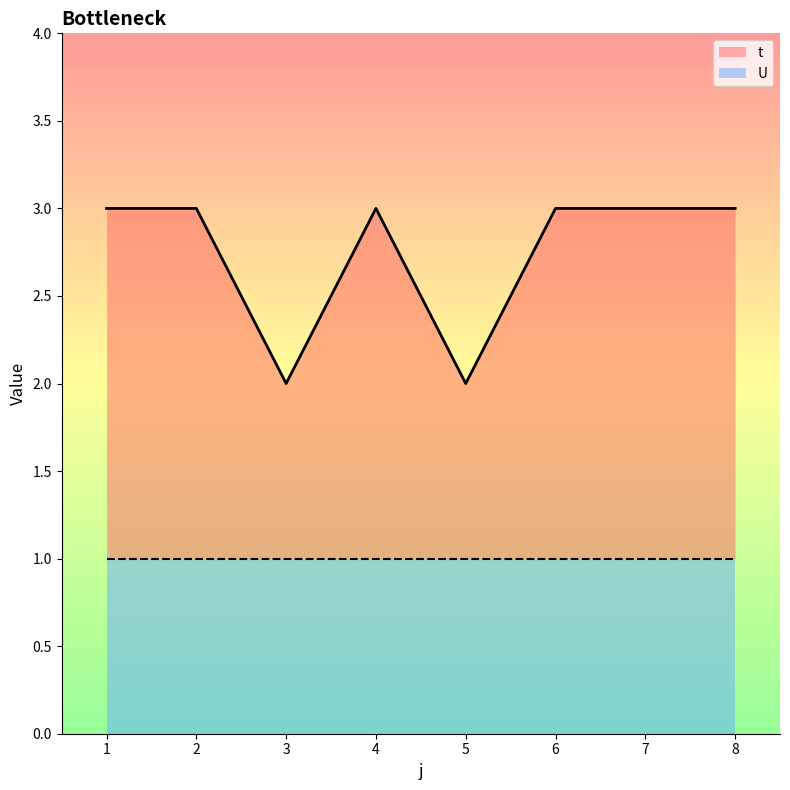

Reading left to right, extract all data points from this chart.

1=3	2=3	3=2	4=3	5=2	6=3	7=3	8=3